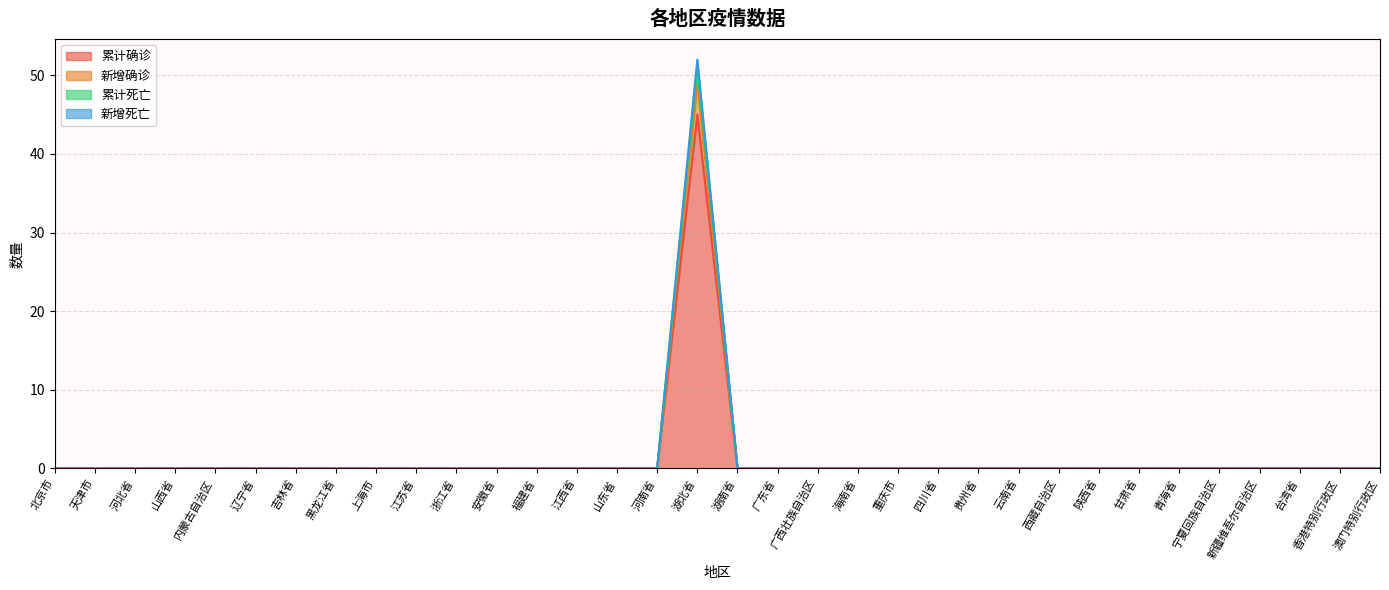

How many lines are shown in the chart?

4